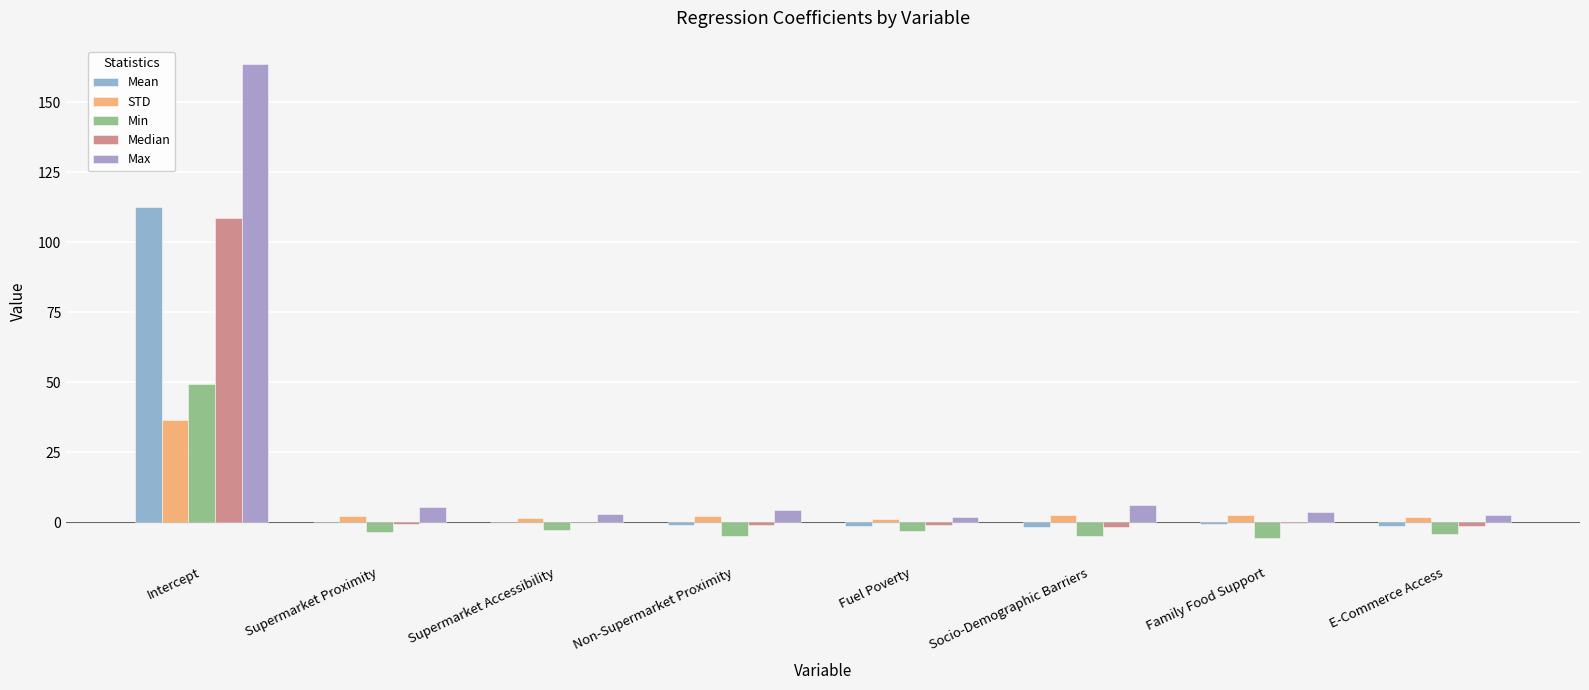

The value of Median at Non-Supermarket Proximity is -1.4. True or false?

False